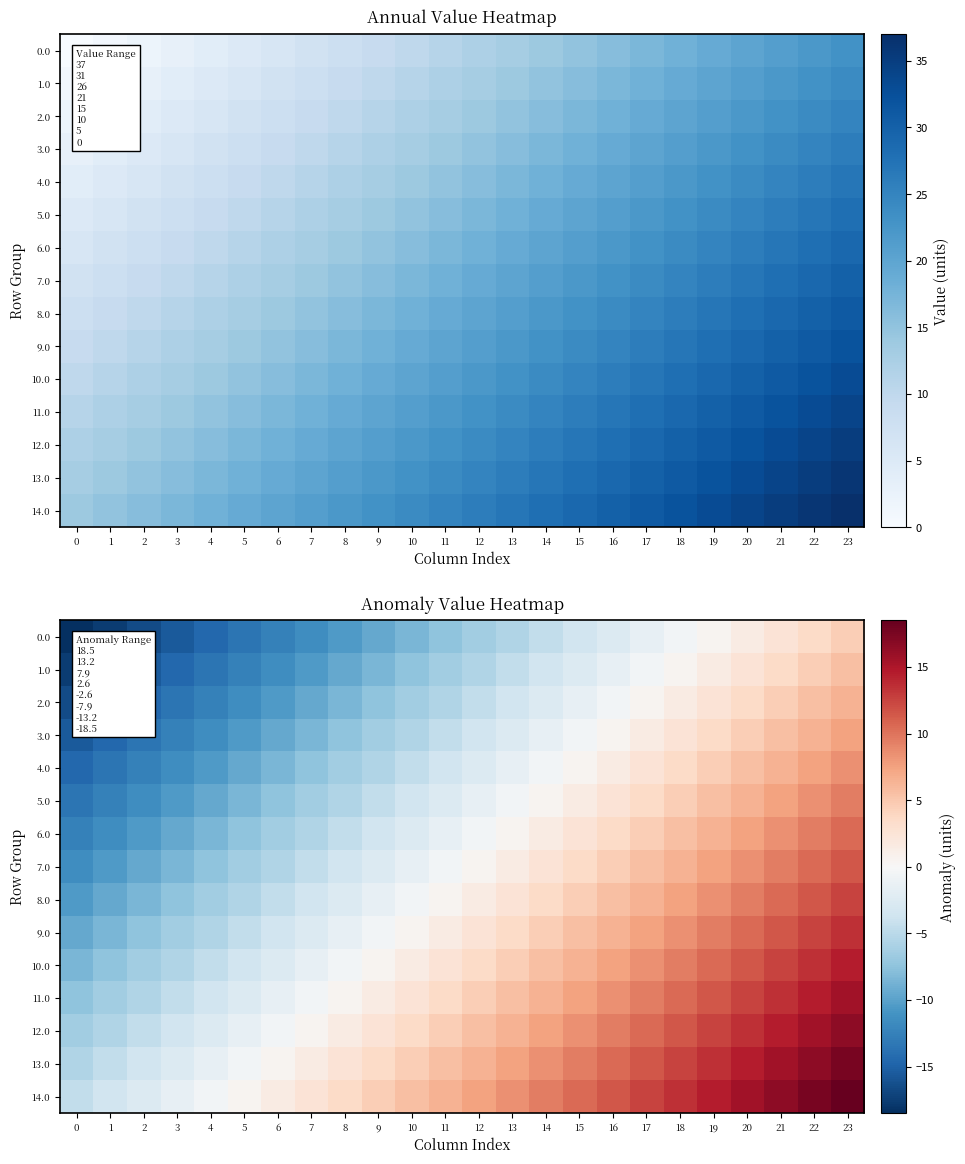

At which label does 13.0 first exceed 6?

12